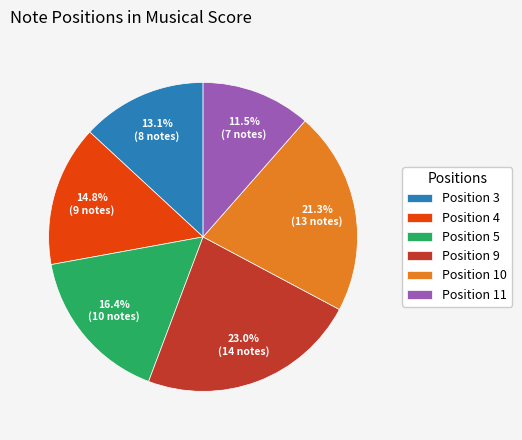

What is the ratio of the value at Position 3 to the value at Position 10?

0.6